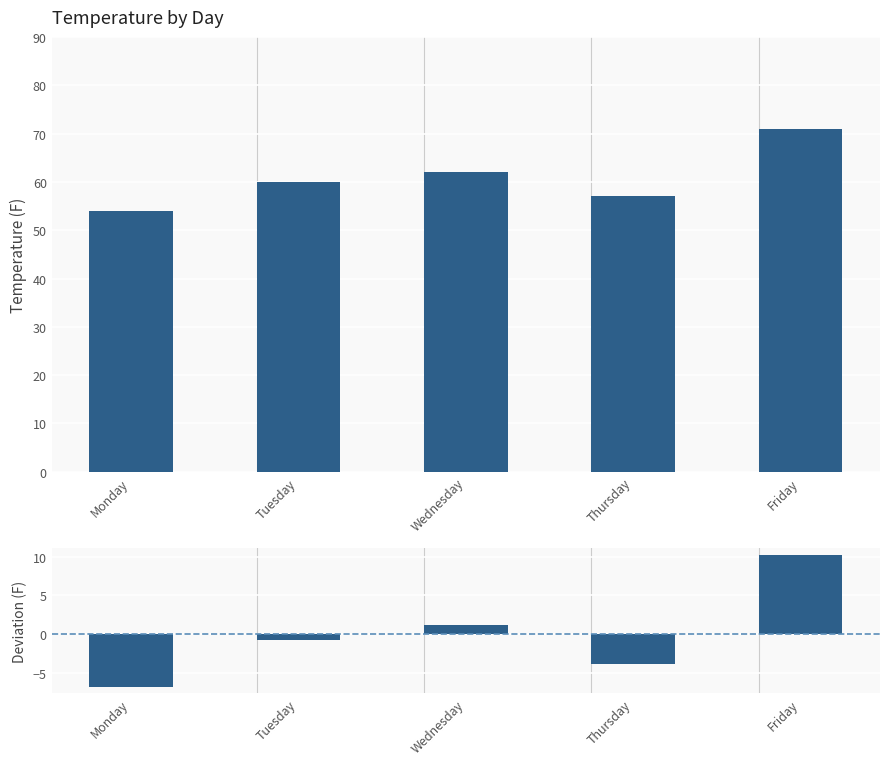

What is the sum of the Deviation from Mean values at Monday and Tuesday?

-7.6